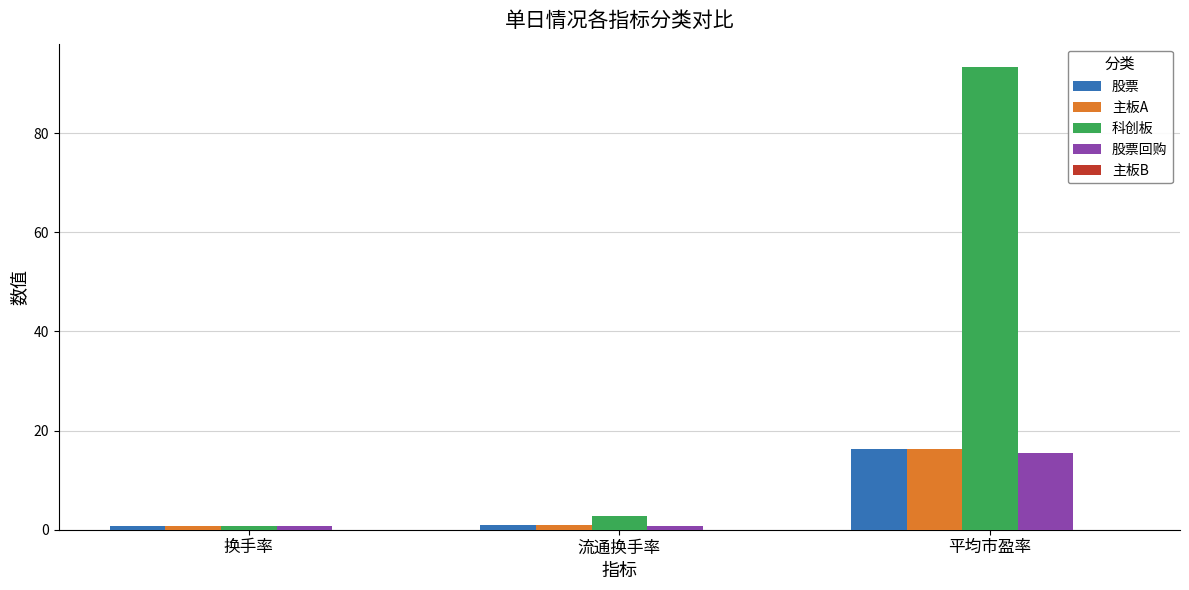

Rank the categories by 科创板 value from lowest to highest.

换手率, 流通换手率, 平均市盈率